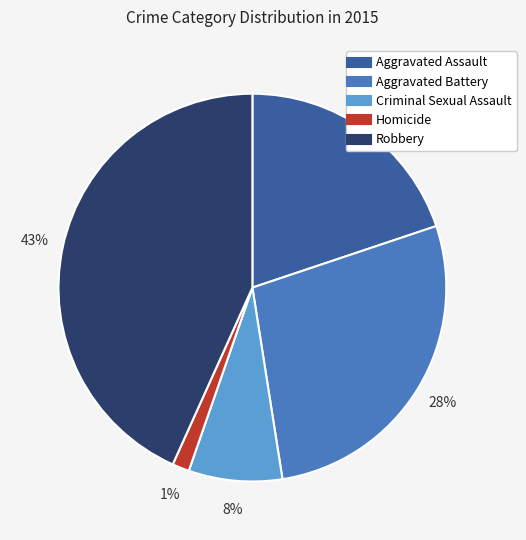

Between Aggravated Battery and Homicide, which is larger?

Aggravated Battery